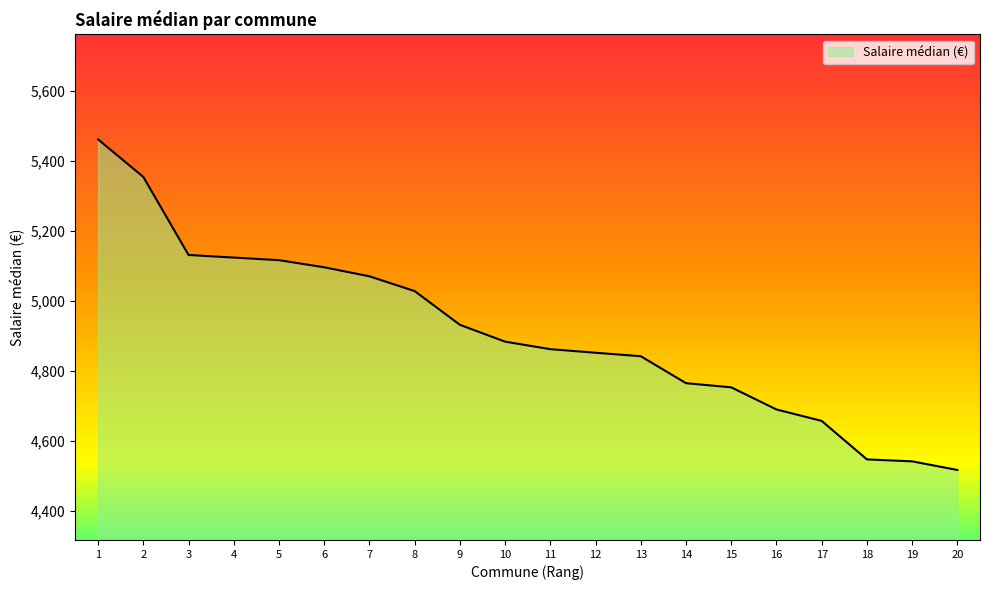

What is the average value?

4911.7